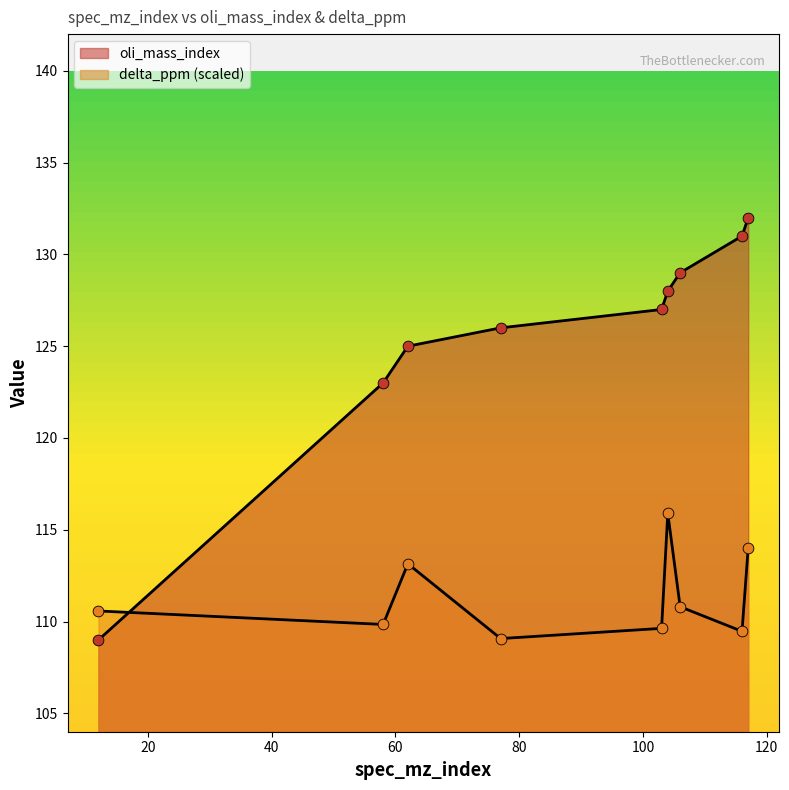

At how many categories does at least one series exceed 125?

6